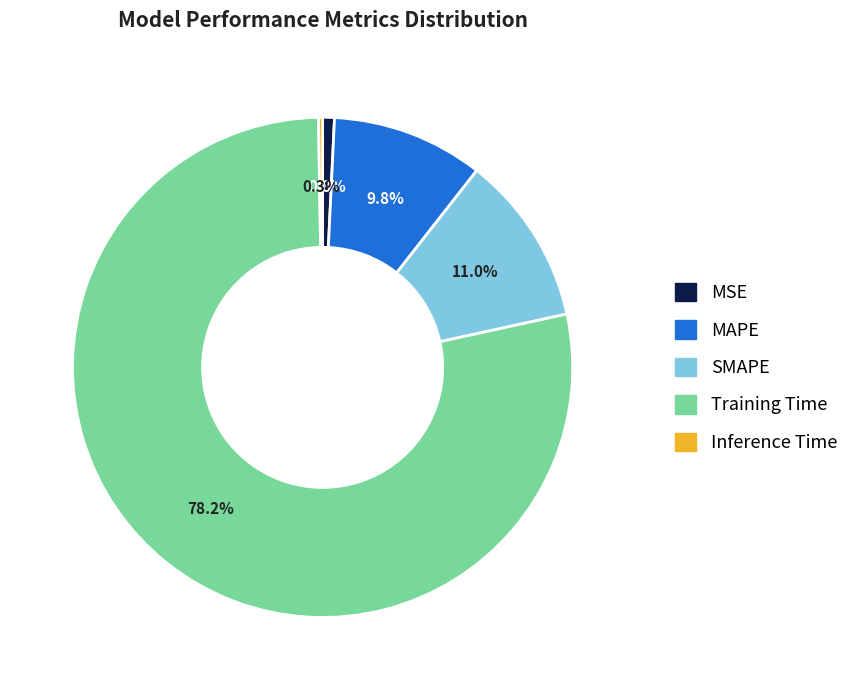

What is the largest slice in the pie chart?

Training Time